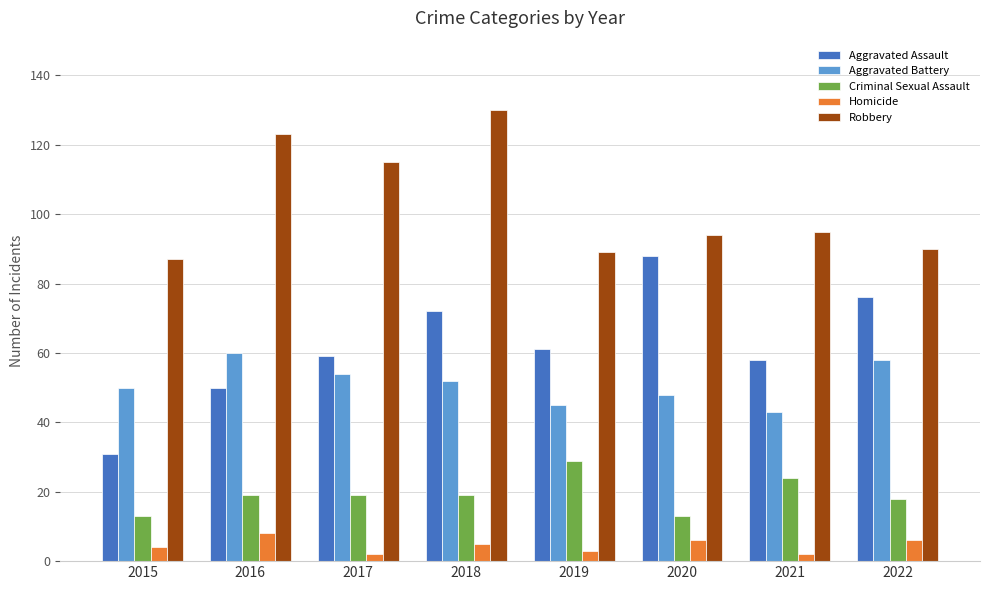

The value of Aggravated Assault at 2019 is 61. True or false?

True